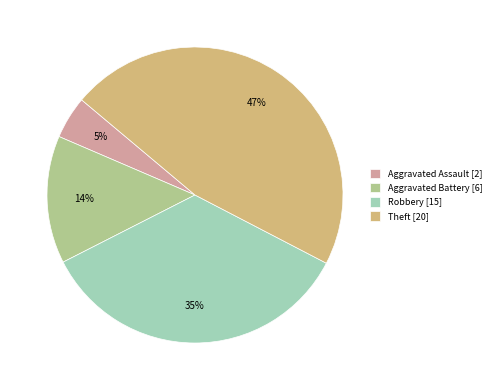

To the nearest percent, what is the difference between the largest and smallest slice percentages?

42%